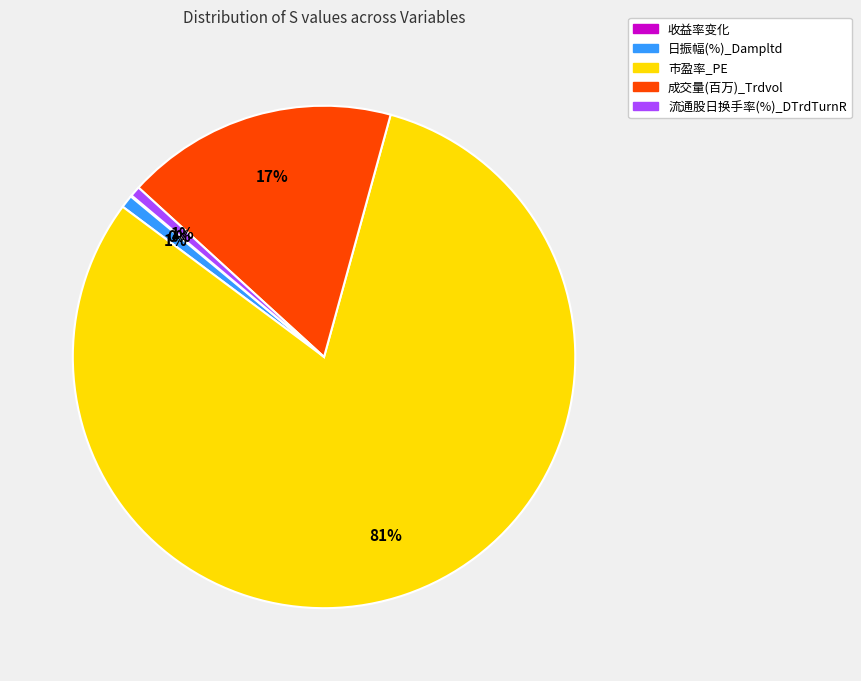

What is the largest slice in the pie chart?

市盈率_PE